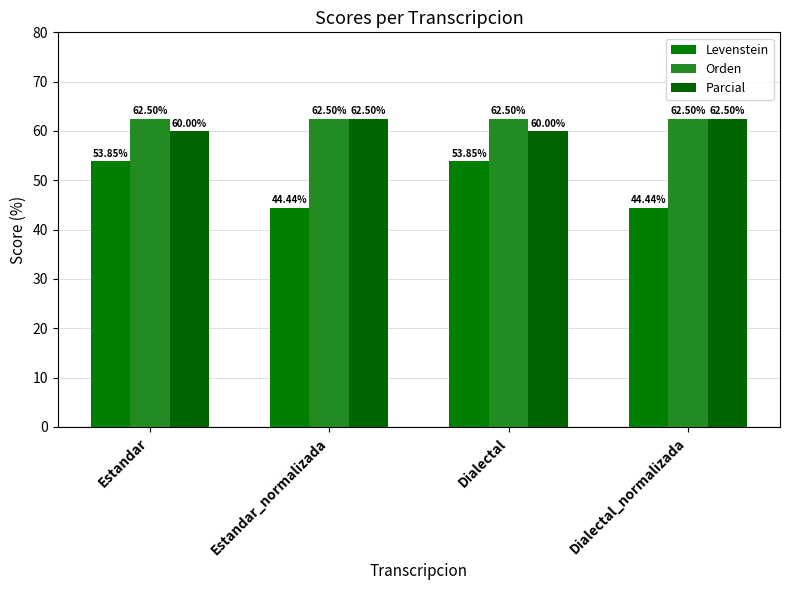

Count the number of categories in the chart.

4